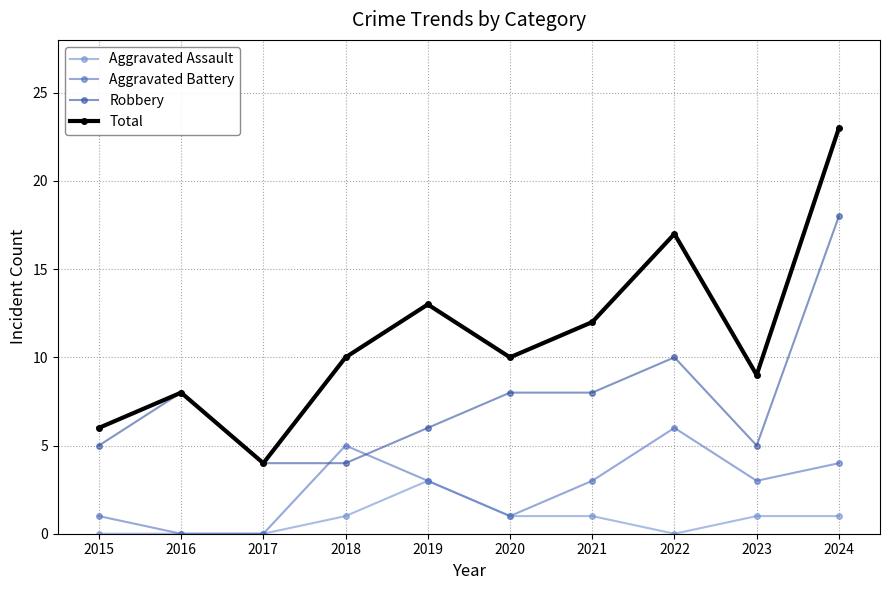

What is the value of the Robbery point at the 10th from the left?

18